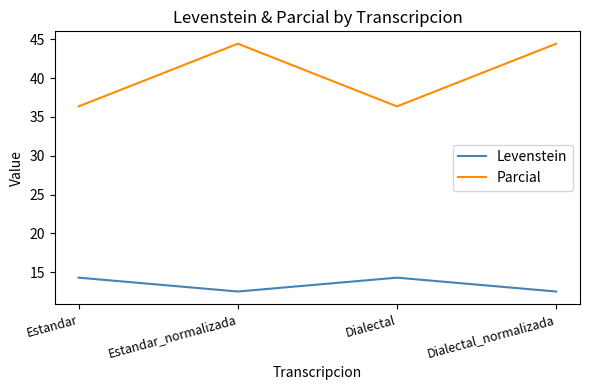

What position from the right is Dialectal_normalizada?

1